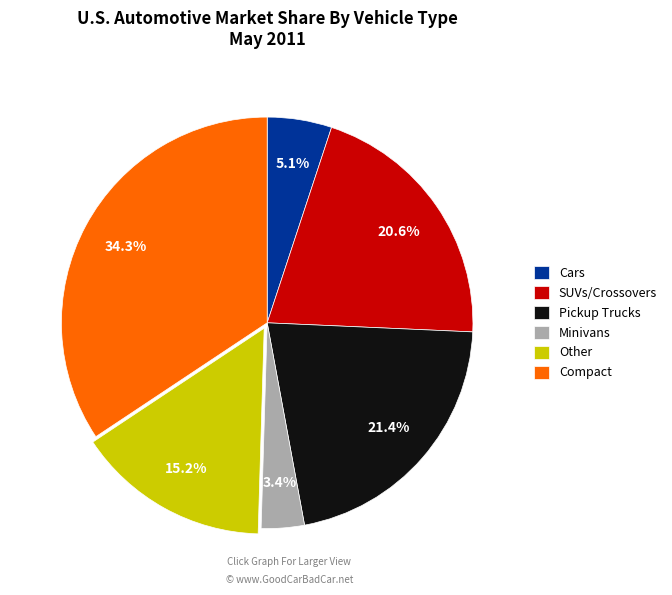

Rank the categories by value from highest to lowest.

Compact, Pickup Trucks, SUVs/Crossovers, Other, Cars, Minivans